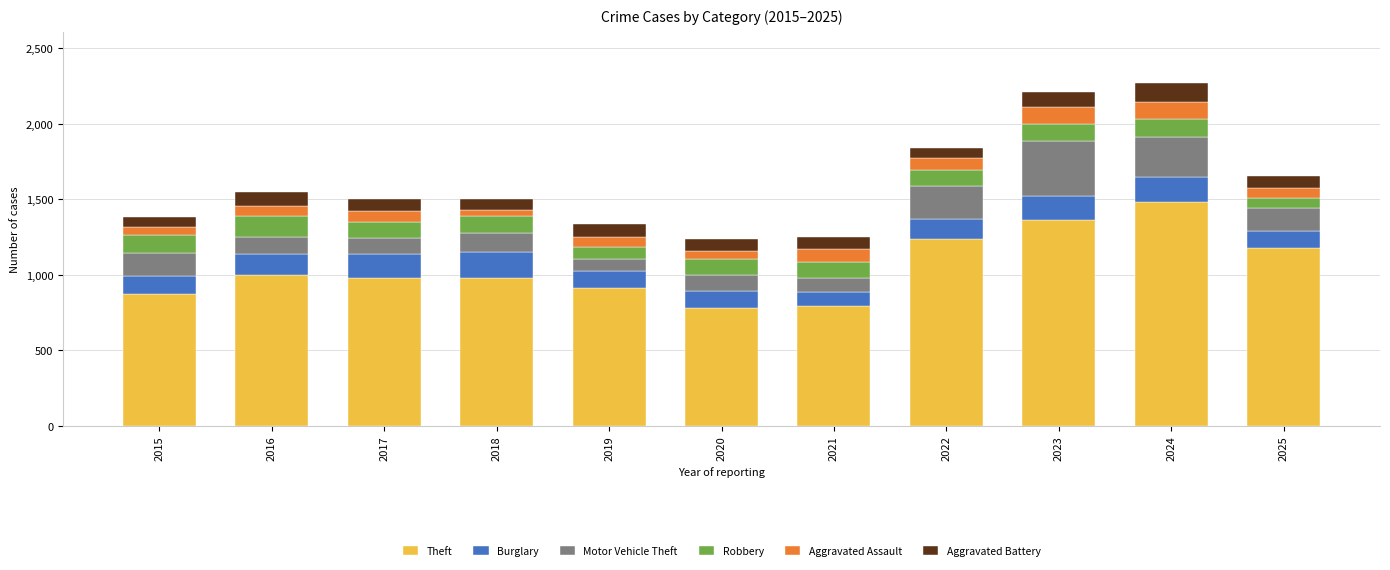

Which category has the highest value in the Theft series?

2024